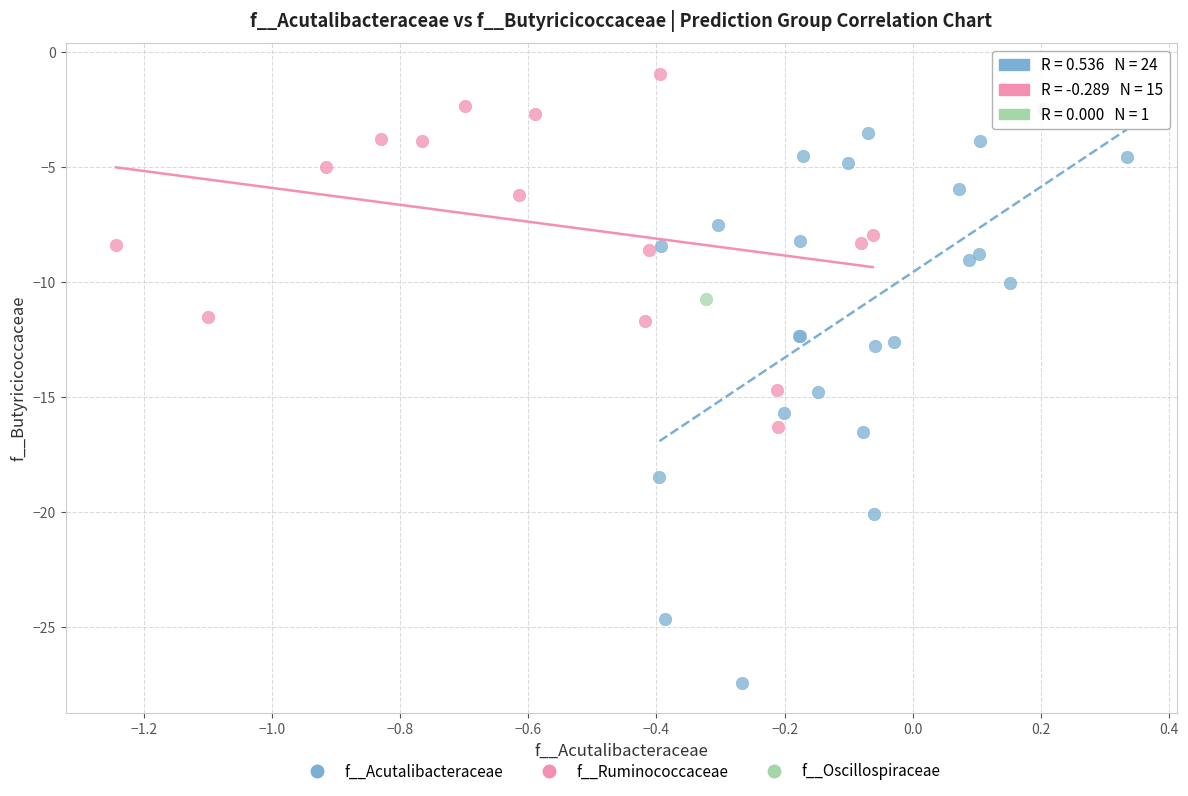

What are all the series names shown in the legend?

f__Acutalibacteraceae, f__Ruminococcaceae, f__Oscillospiraceae